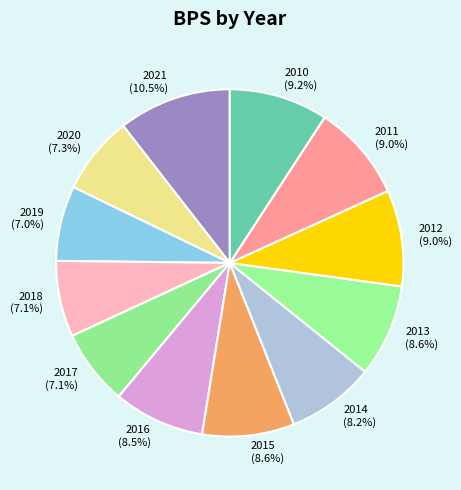

To the nearest percent, what portion does 2015 represent?

9%